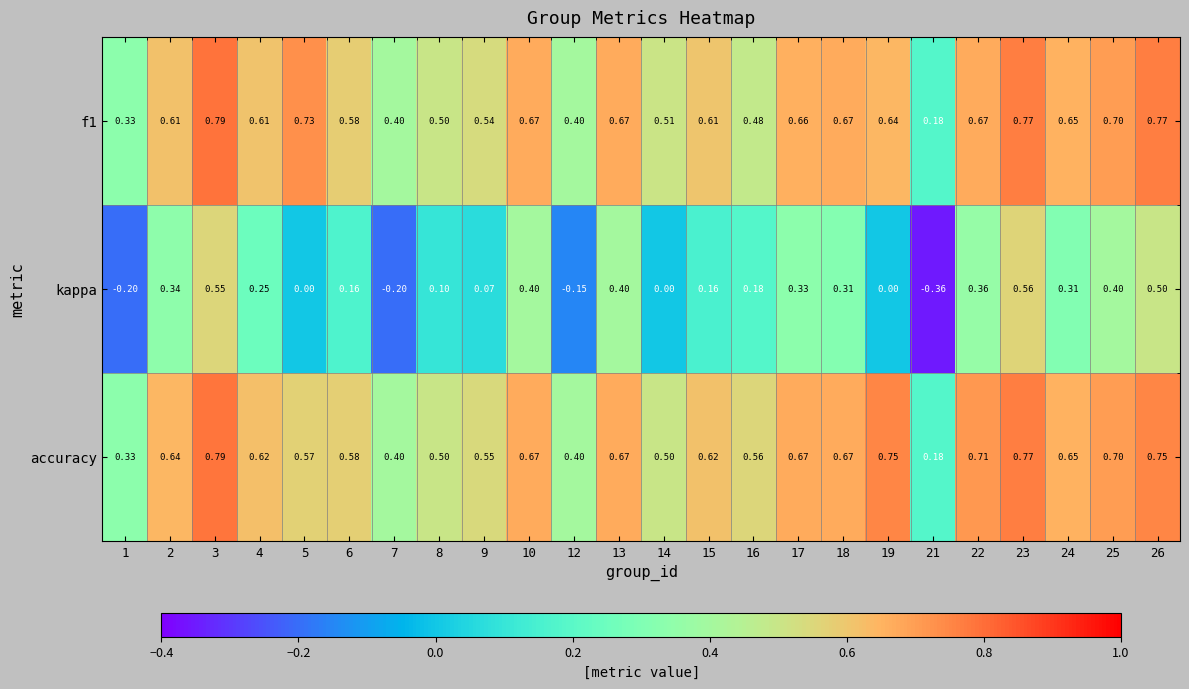

At how many categories does at least one series exceed 0?

24